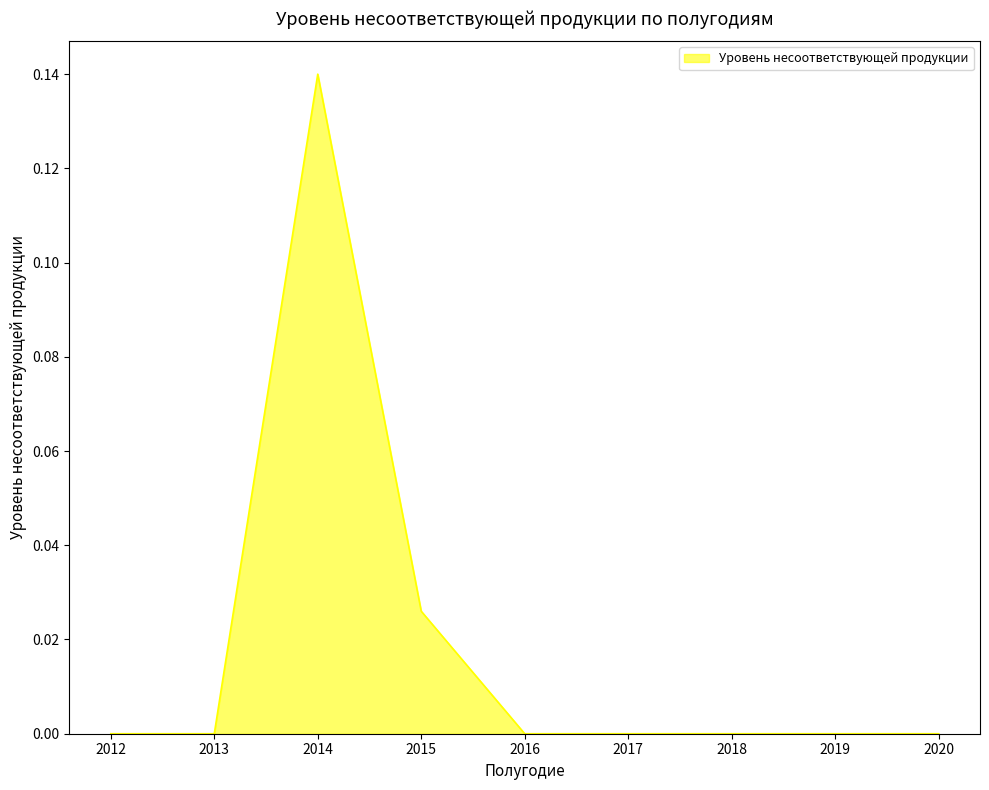

The chart shows a value of -0.1 at 2013. True or false?

False